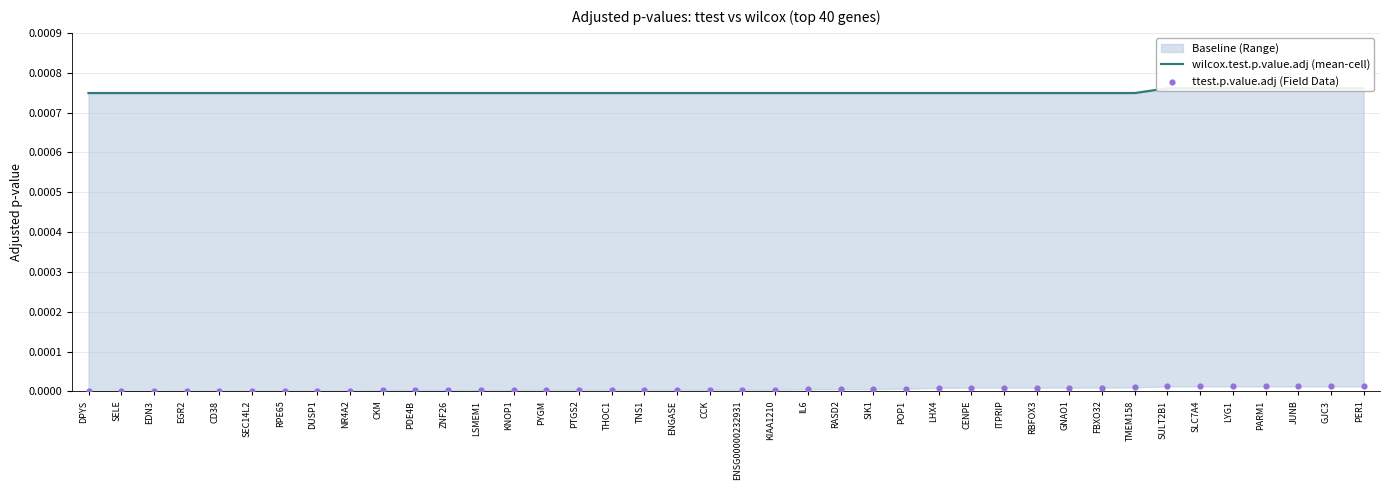

Which series has the largest total across all categories?

wilcox.test.p.value.adj (mean-cell)